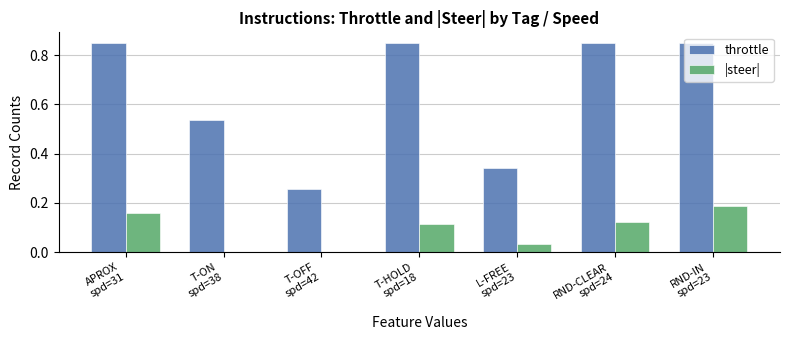

Which series has the largest total across all categories?

throttle